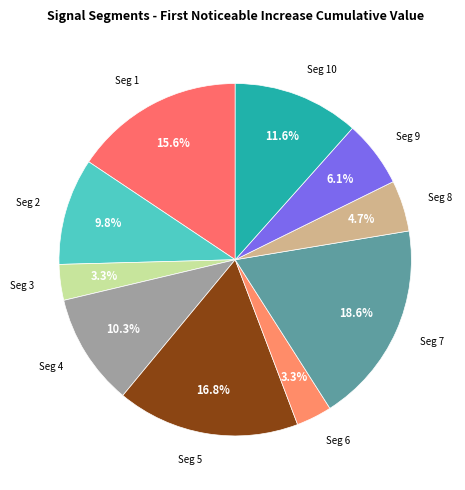

How many slices are in this pie chart?

10